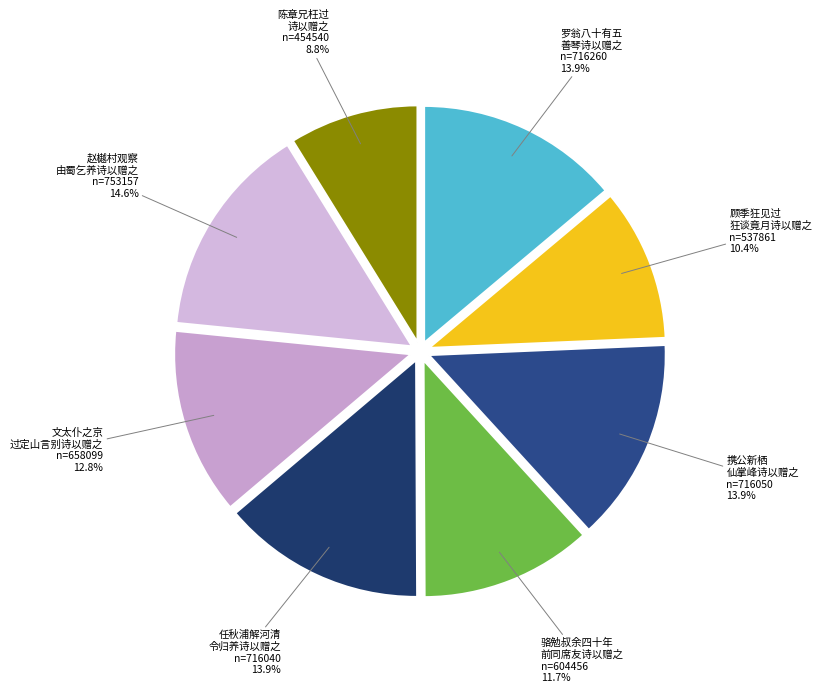

What is the smallest slice in the pie chart?

陈章兄枉过 诗以赠之